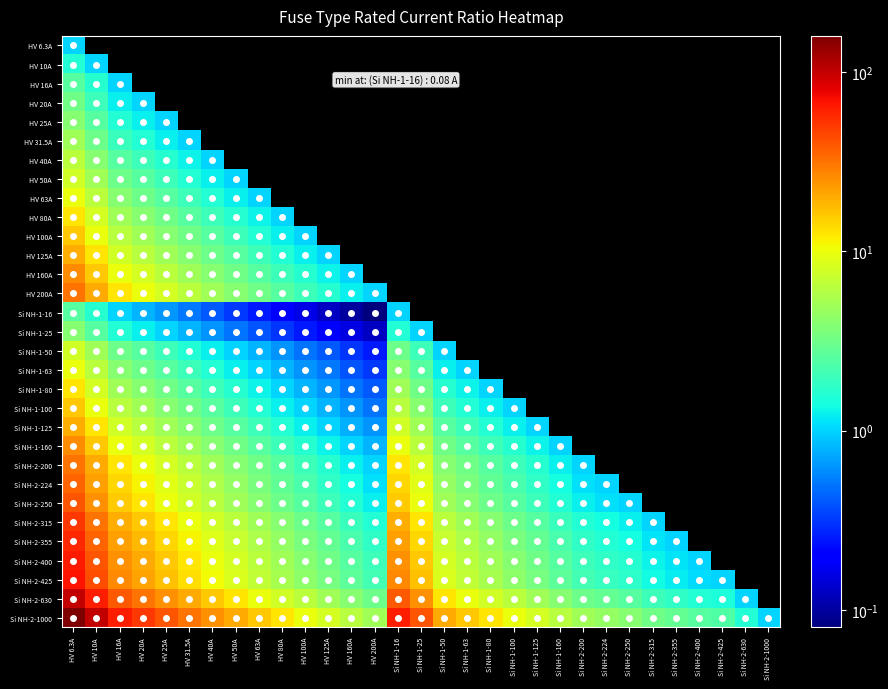

At how many categories does at least one series exceed 92?

2